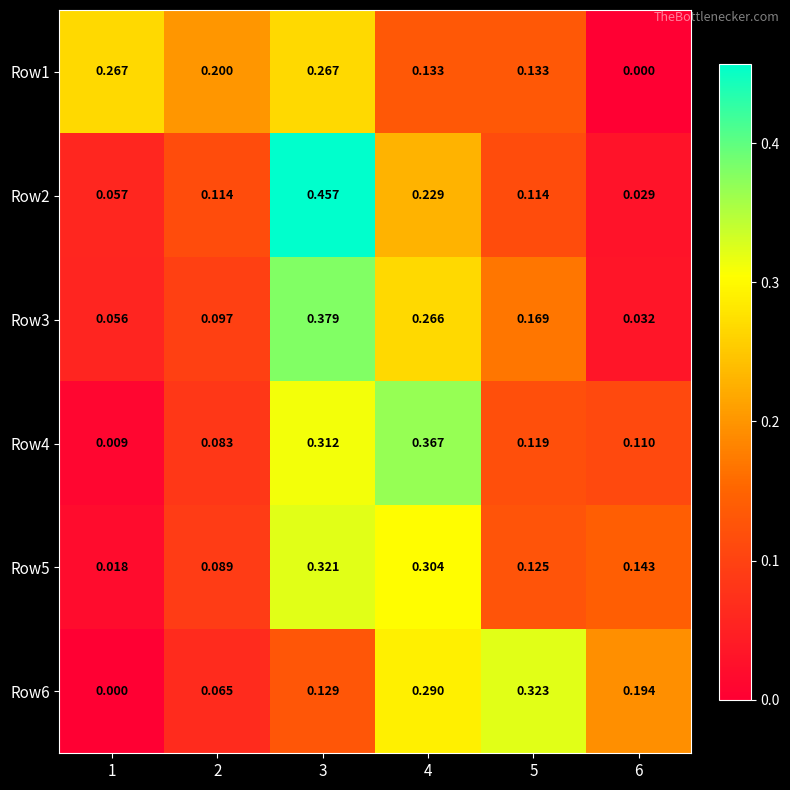

Which series has the largest total across all categories?

Row6